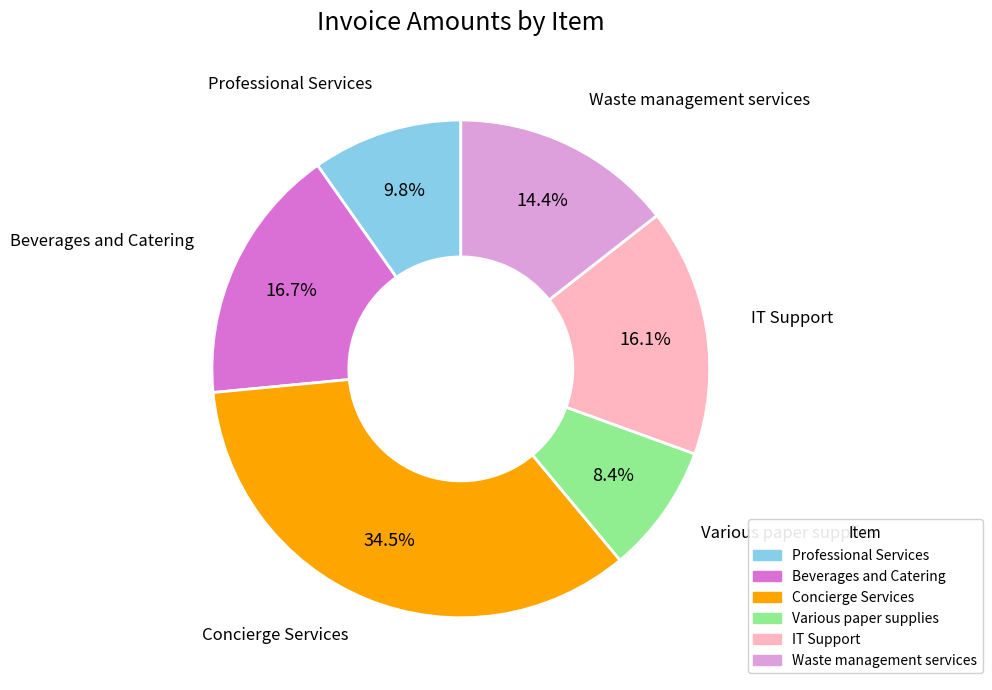

Is there any slice that represents more than half of the pie?

No